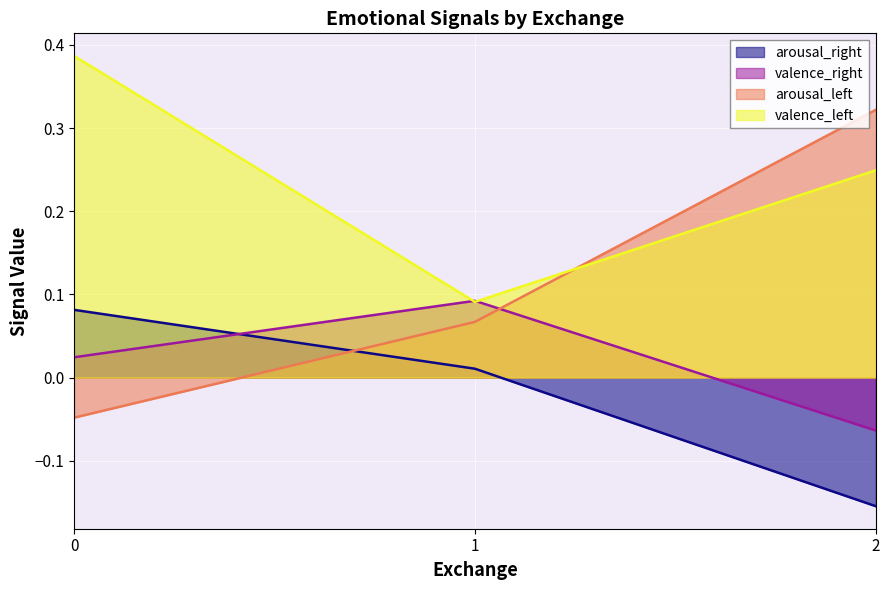

What is the difference between the arousal_right values at 1 and 2?

0.2